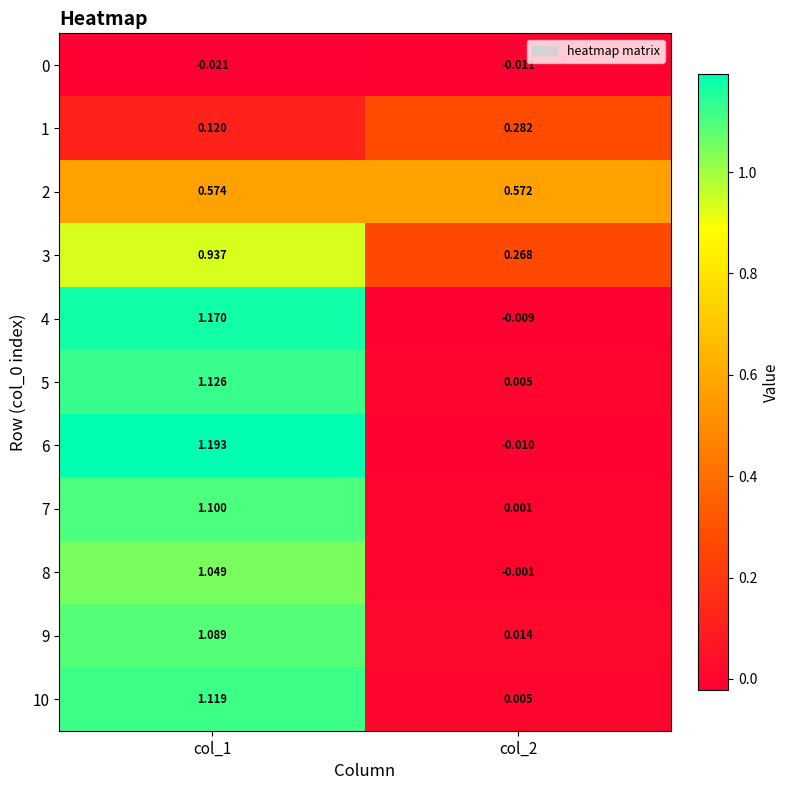

What is the total value across all series at col_2?

1.1